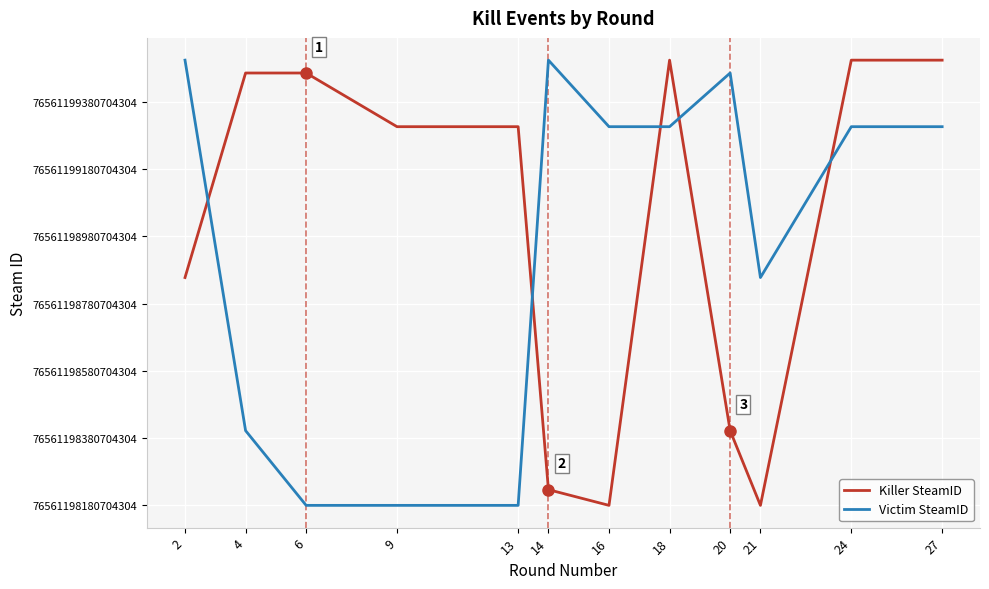

Is this an area chart (filled region under the line)?

No